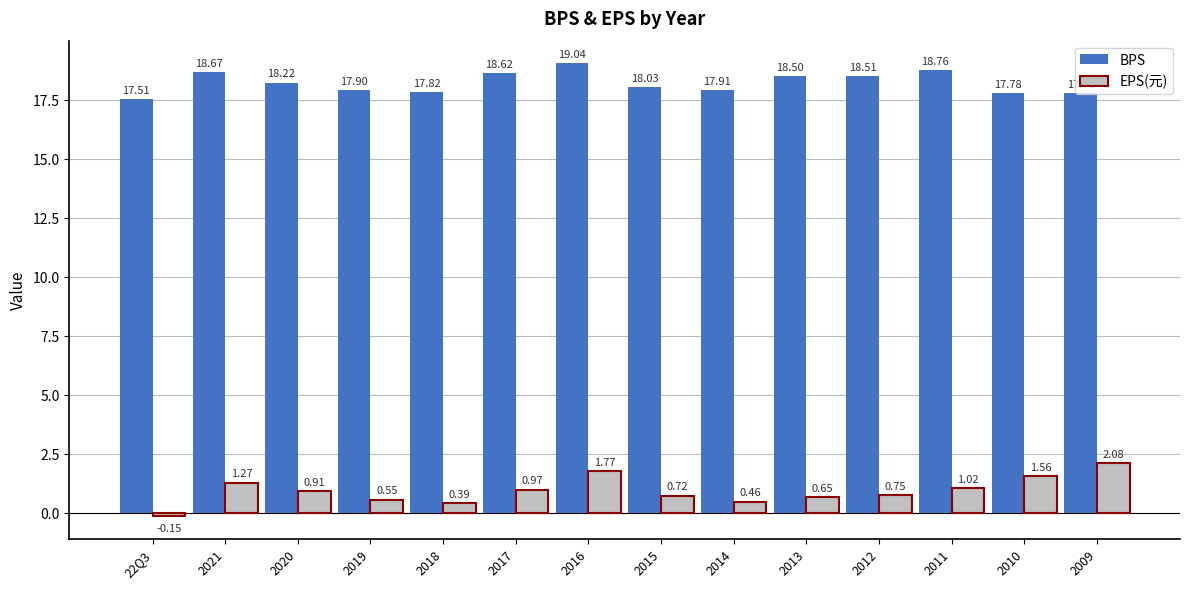

List the series in order of their peak value, lowest first.

EPS(元), BPS